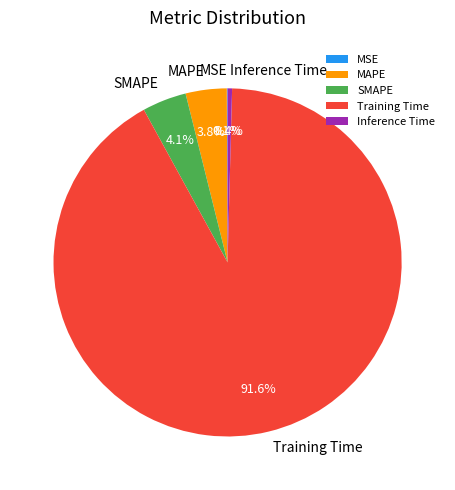

To the nearest percent, what is the combined percentage of MAPE and Training Time?

95%